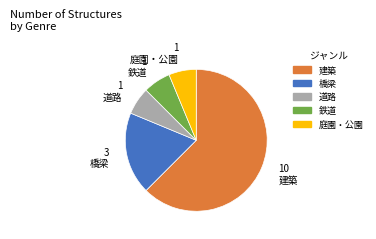

Which category has the biggest portion of the pie?

建築